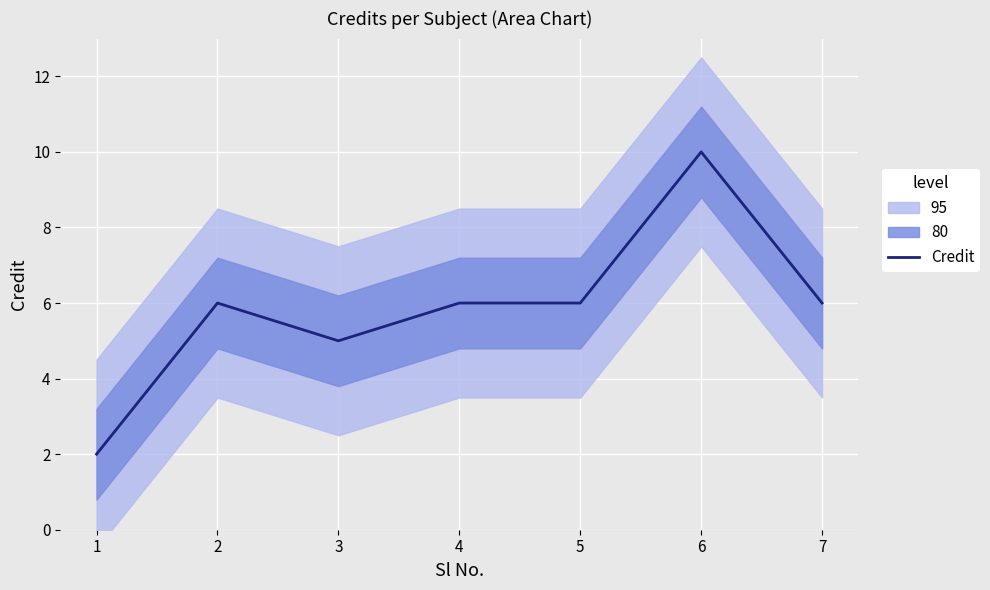

Approximately how many times larger is the value at 7 compared to 4?

1.0